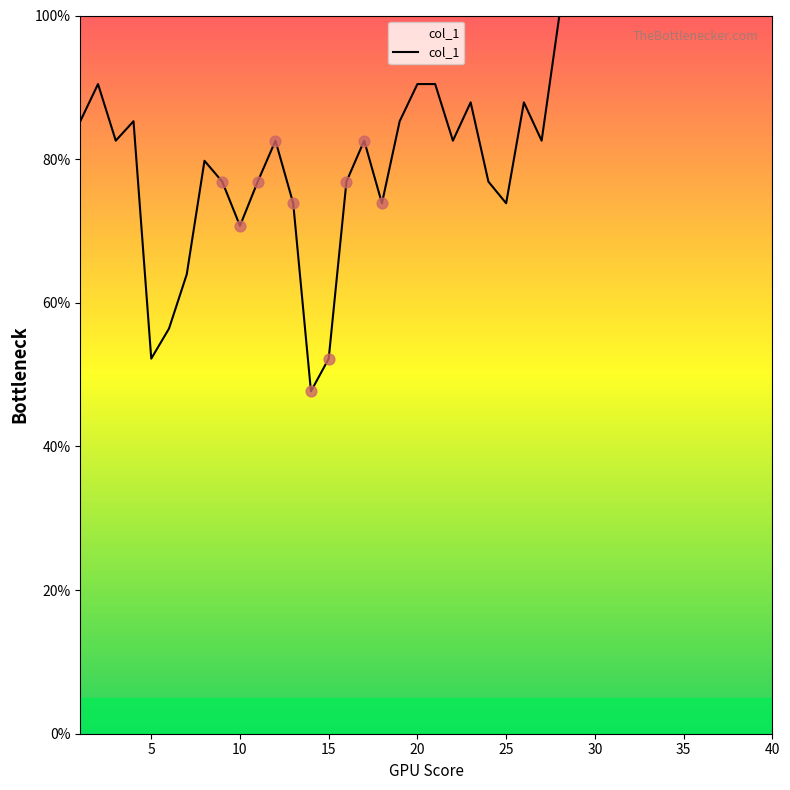

What is the greatest value displayed?

100.0